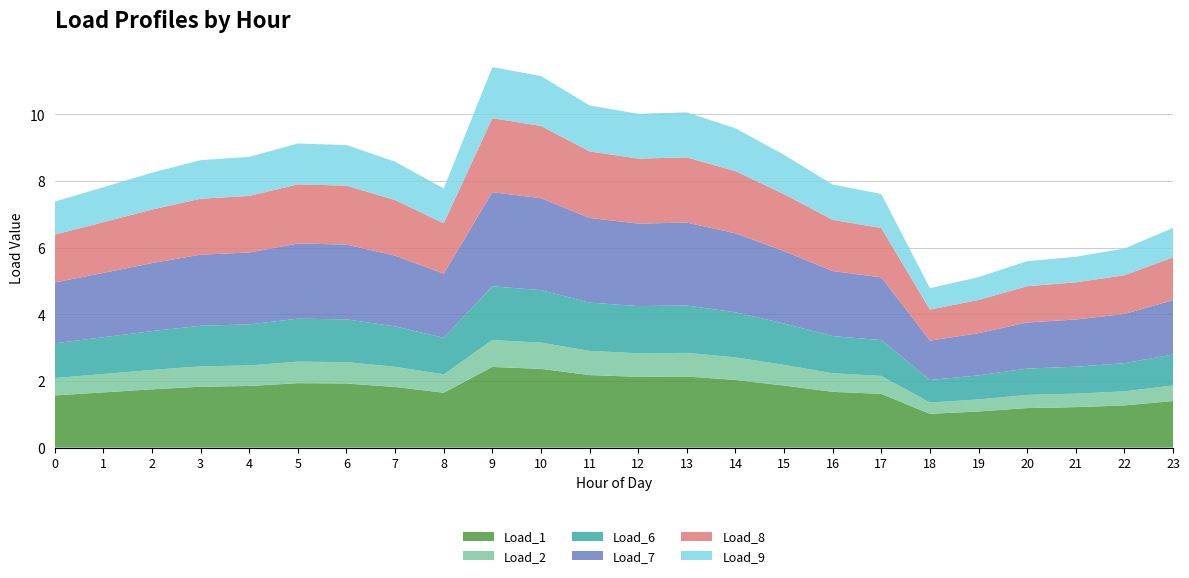

Reading left to right, what are all the values shown in this chart?

Load_1: 0=1.6	1=1.7	2=1.7	3=1.8	4=1.8	5=1.9	6=1.9	7=1.8	8=1.6	9=2.4	10=2.4	11=2.2	12=2.1	13=2.1	14=2.0	15=1.9	16=1.7	17=1.6	18=1.0	19=1.1	20=1.2	21=1.2	22=1.3	23=1.4
Load_2: 0=0.5	1=0.6	2=0.6	3=0.6	4=0.6	5=0.6	6=0.6	7=0.6	8=0.5	9=0.8	10=0.8	11=0.7	12=0.7	13=0.7	14=0.7	15=0.6	16=0.6	17=0.5	18=0.3	19=0.4	20=0.4	21=0.4	22=0.4	23=0.5
Load_6: 0=1.0	1=1.1	2=1.2	3=1.2	4=1.2	5=1.3	6=1.3	7=1.2	8=1.1	9=1.6	10=1.6	11=1.5	12=1.4	13=1.4	14=1.4	15=1.2	16=1.1	17=1.1	18=0.7	19=0.7	20=0.8	21=0.8	22=0.8	23=0.9
Load_7: 0=1.8	1=1.9	2=2.0	3=2.1	4=2.2	5=2.3	6=2.2	7=2.1	8=1.9	9=2.8	10=2.8	11=2.5	12=2.5	13=2.5	14=2.4	15=2.2	16=2.0	17=1.9	18=1.2	19=1.3	20=1.4	21=1.4	22=1.5	23=1.6
Load_8: 0=1.4	1=1.5	2=1.6	3=1.7	4=1.7	5=1.8	6=1.8	7=1.7	8=1.5	9=2.2	10=2.2	11=2.0	12=1.9	13=2.0	14=1.9	15=1.7	16=1.5	17=1.5	18=0.9	19=1.0	20=1.1	21=1.1	22=1.2	23=1.3
Load_9: 0=1.0	1=1.0	2=1.1	3=1.2	4=1.2	5=1.2	6=1.2	7=1.2	8=1.0	9=1.5	10=1.5	11=1.4	12=1.3	13=1.4	14=1.3	15=1.2	16=1.1	17=1.0	18=0.6	19=0.7	20=0.8	21=0.8	22=0.8	23=0.9